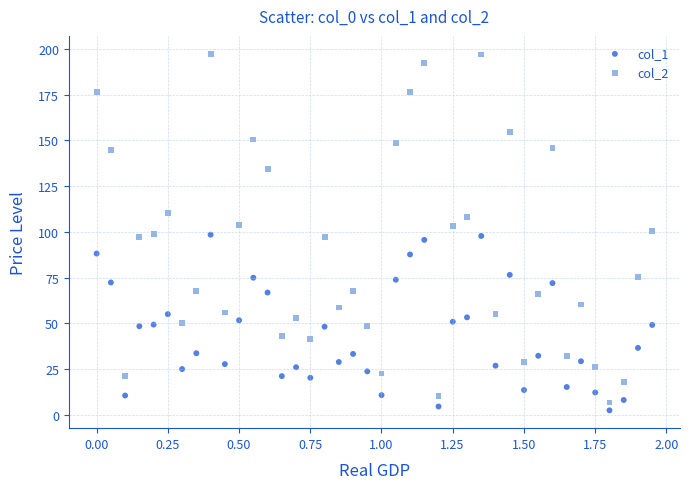

What are all the series names shown in the legend?

col_1, col_2